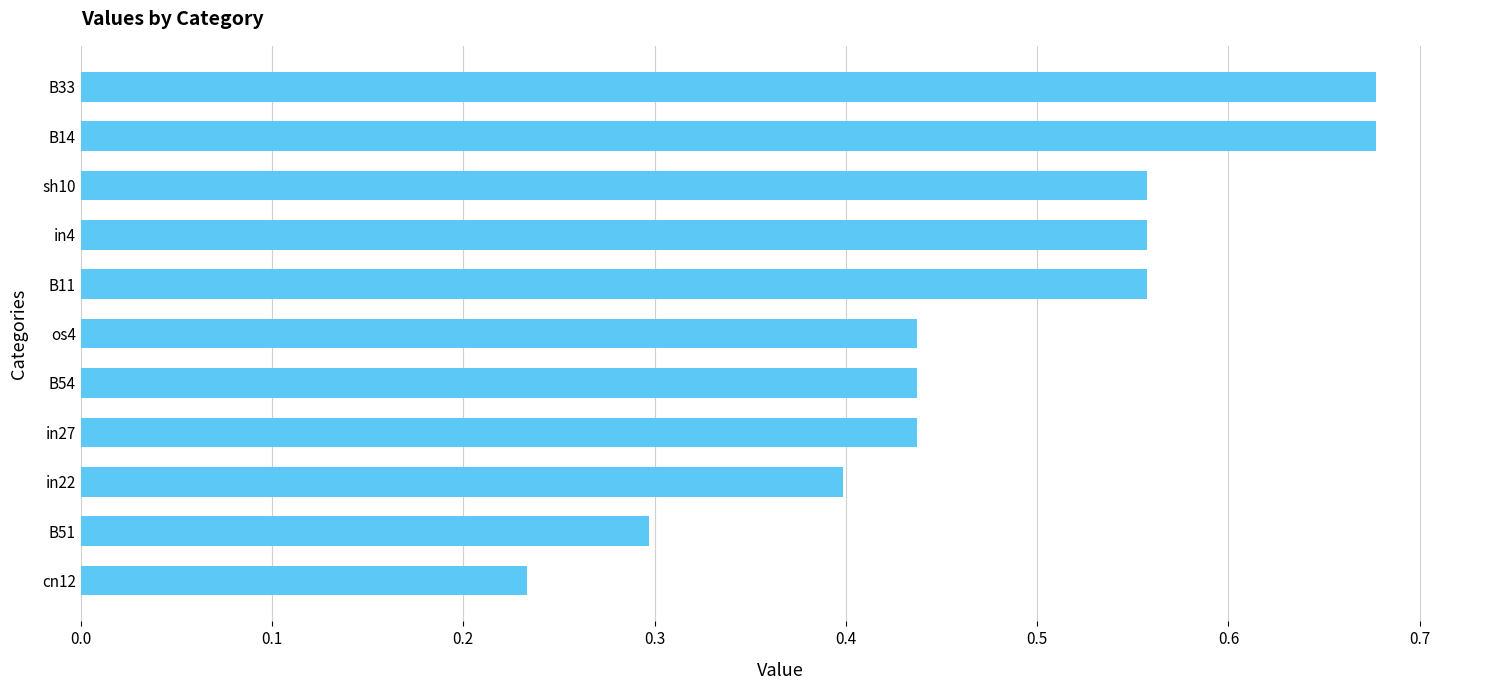

Is it true that the value at in22 is 0.4?

True